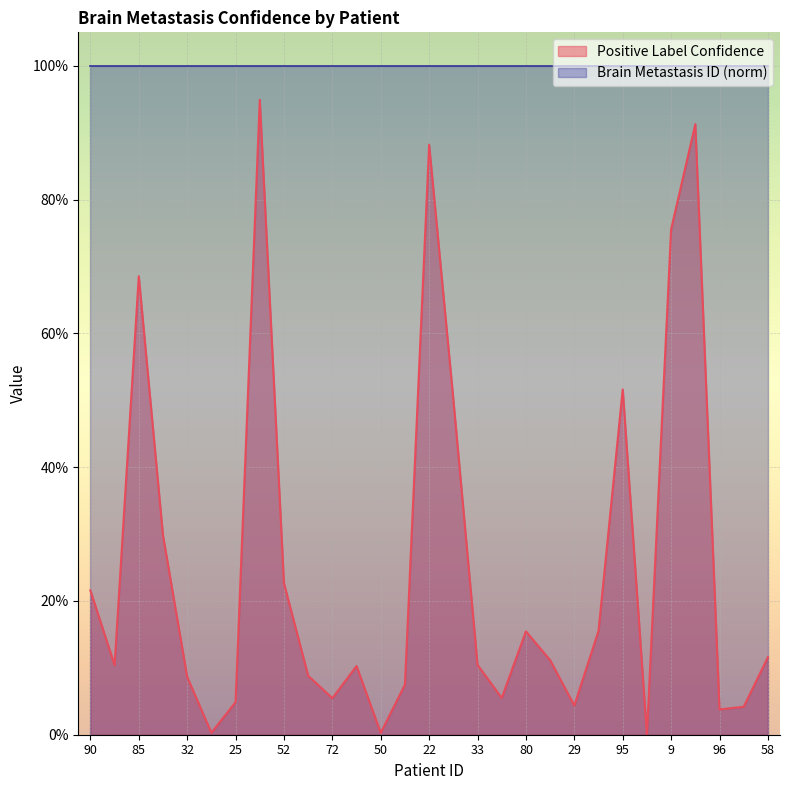

The chart shows a value of 0.1 at 44. True or false?

True